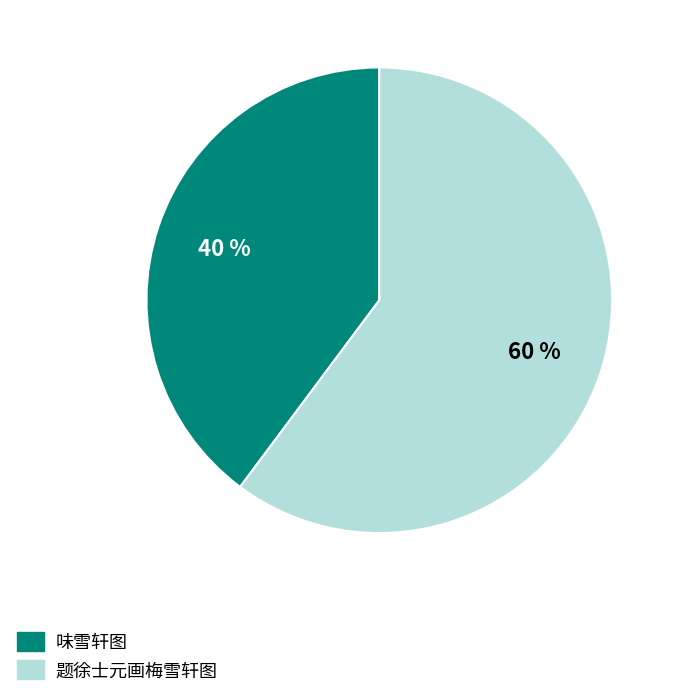

Does 味雪轩图 account for over 50% of the chart?

No